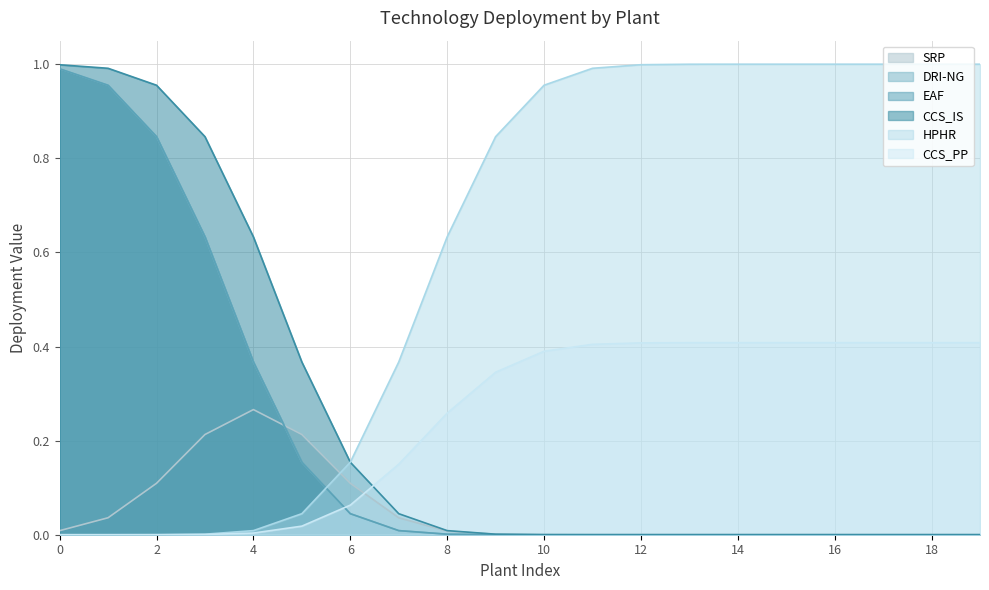

True or false: SRP has a value of 0.3 at AustroCell Hallein.

False